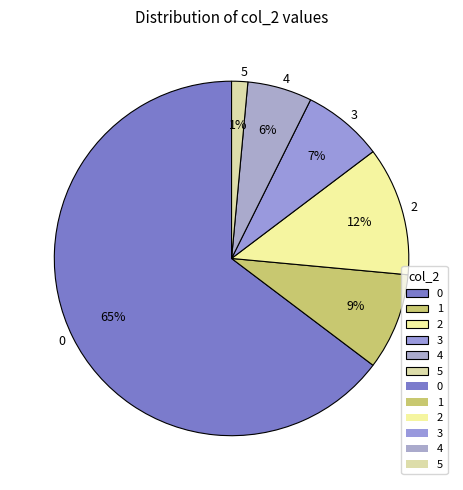

Between 5 and 4, which is larger?

4